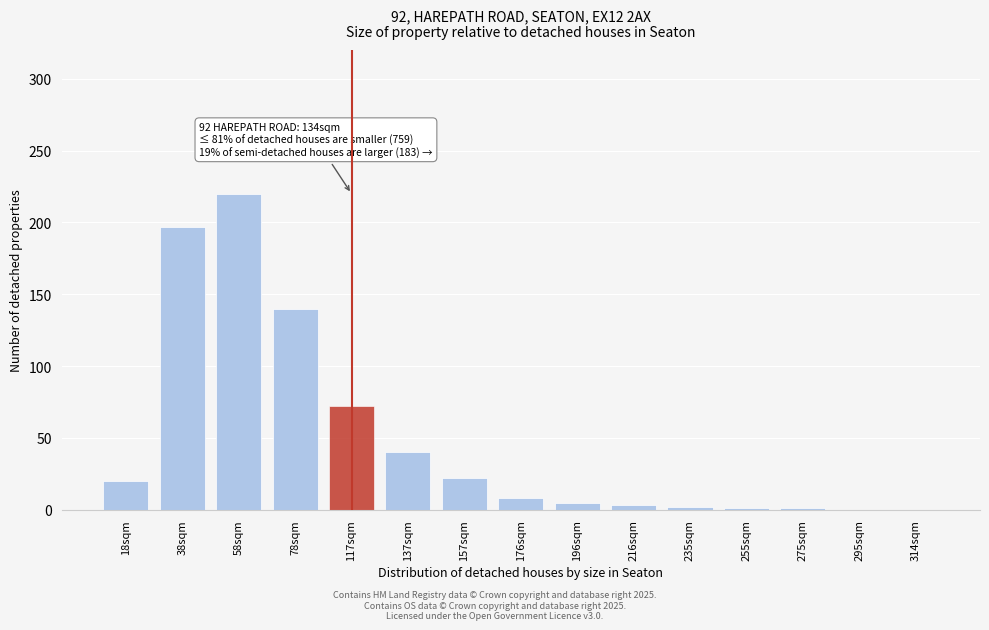

At which label is the value closest to 110?

78sqm